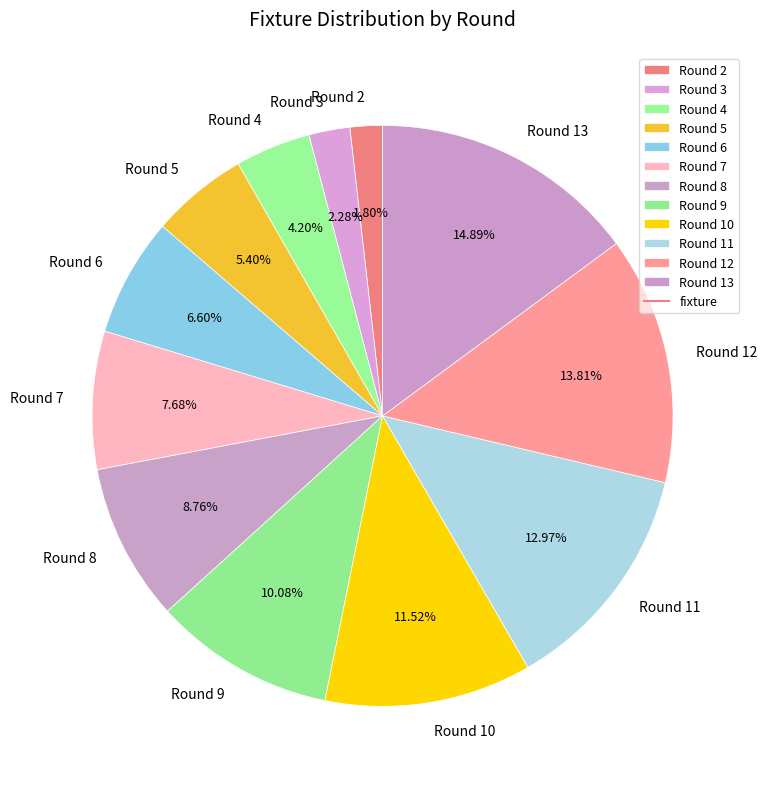

Is Round 6 the majority of the pie?

No